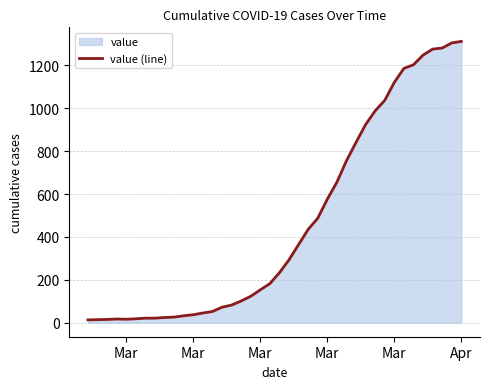

What is the sum of all values?

18584